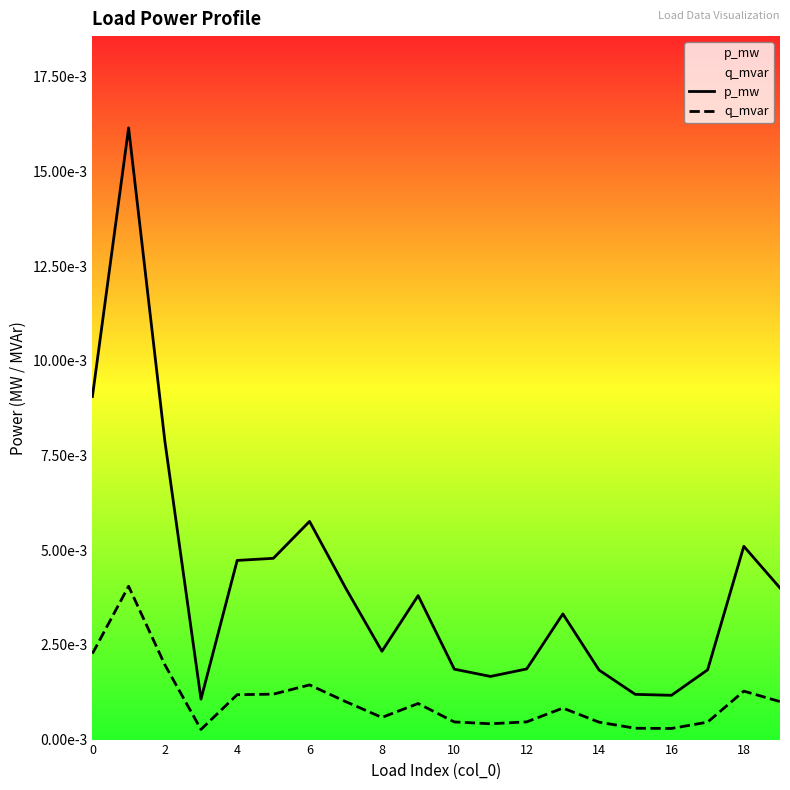

True or false: p_mw and q_mvar cross at least once.

False